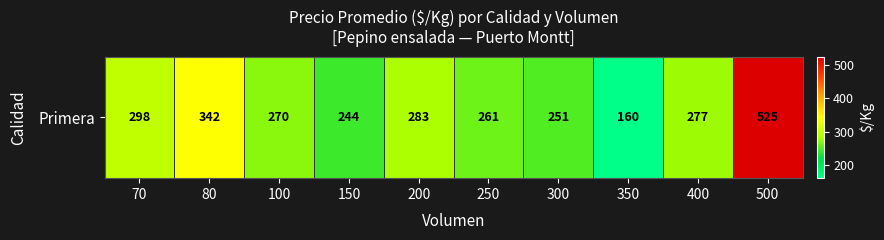

The value at 300 is 355. True or false?

False